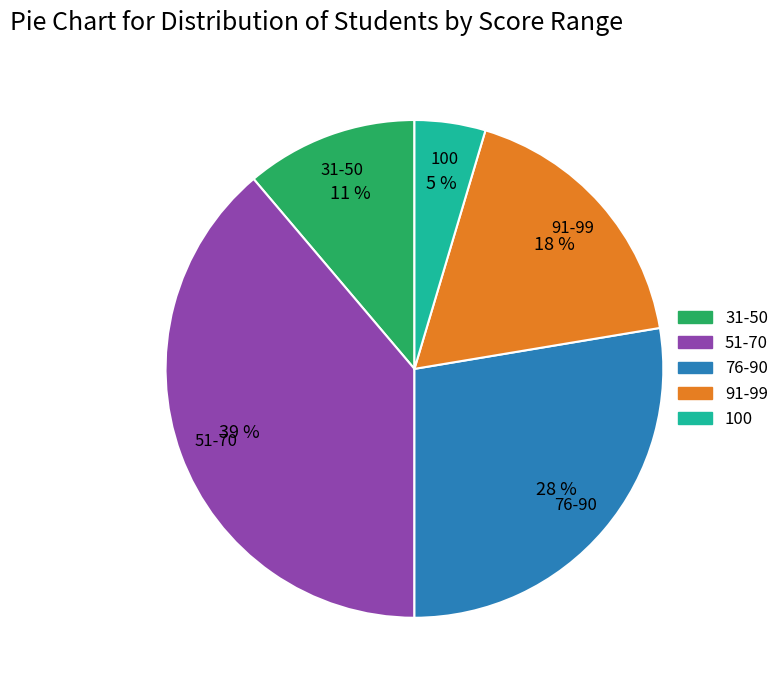

Count the number of slices in the pie.

5